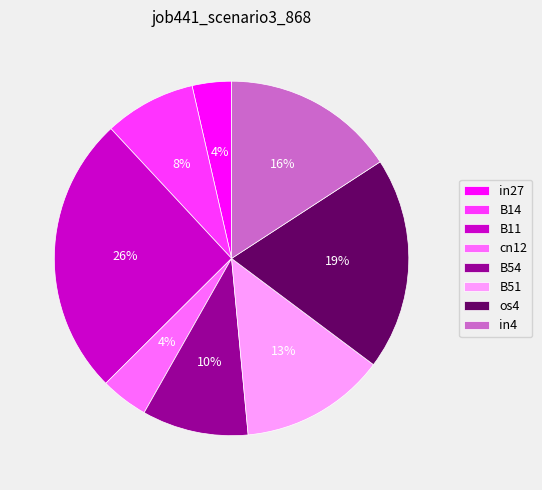

Which slice is the largest?

B11